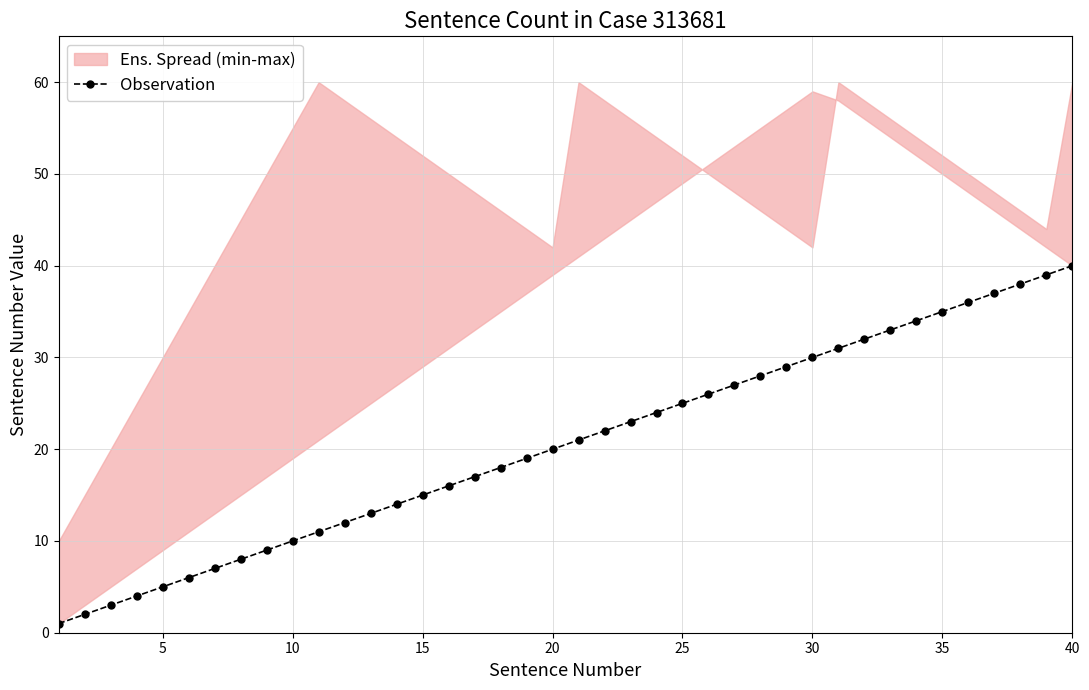

What is the difference between the second highest and minimum values?

38